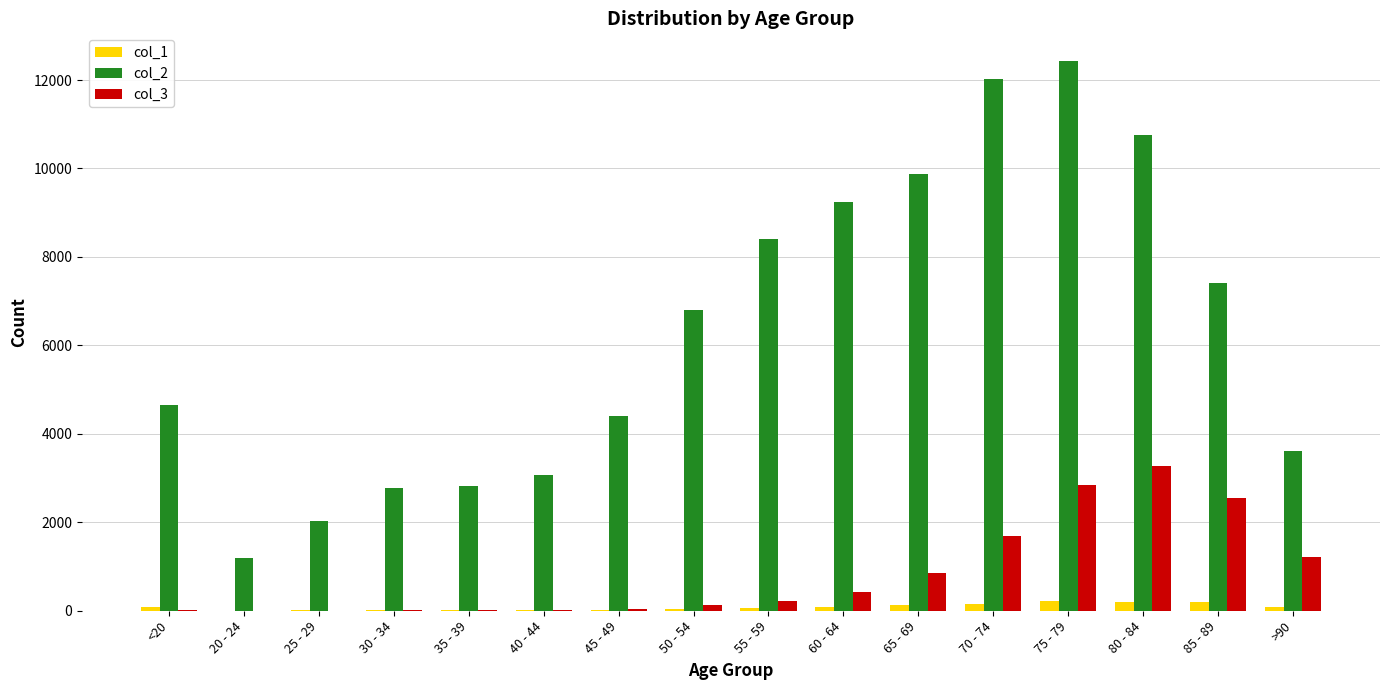

What is the maximum value shown in the chart?

12434